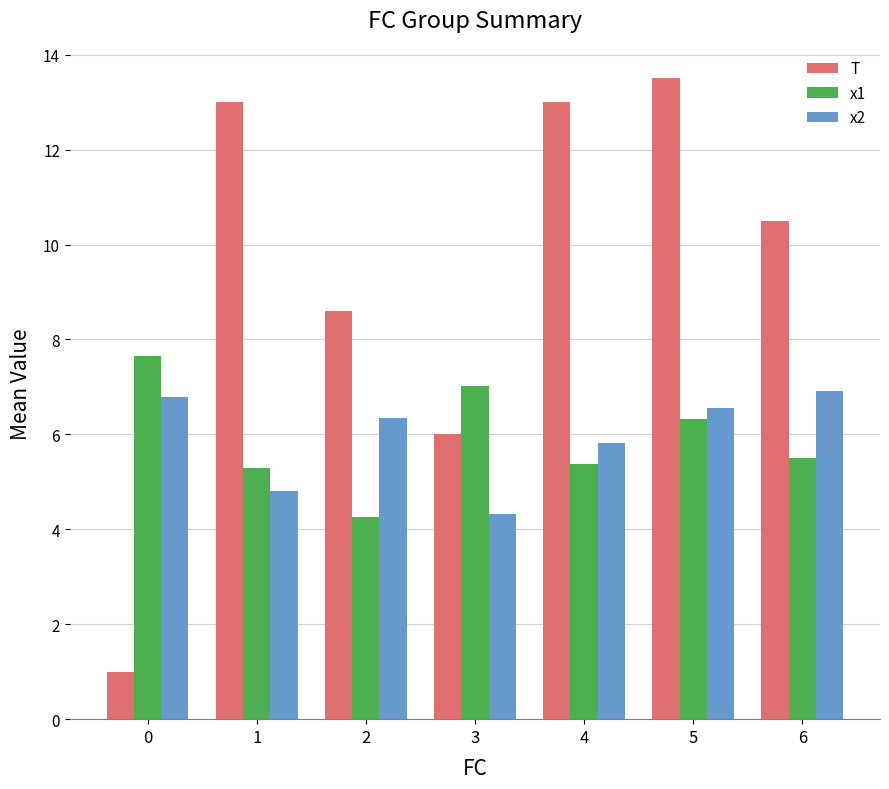

At how many categories does at least one series exceed 5?

7